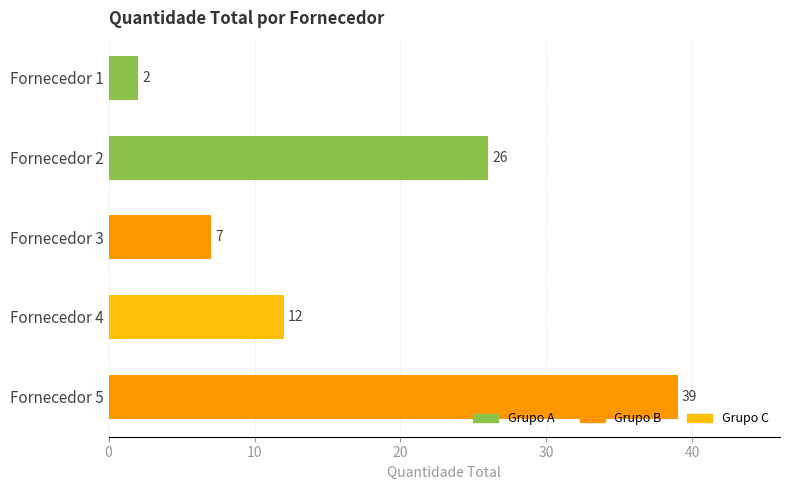

What is the difference between the values at Fornecedor 5 and Fornecedor 4?

27